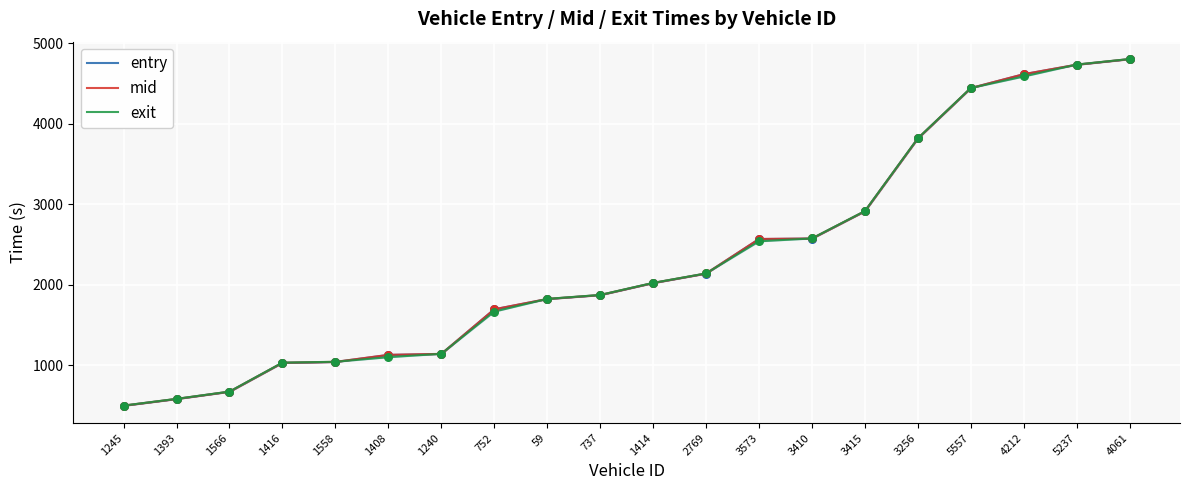

Which series has the largest Y range (max minus min)?

entry